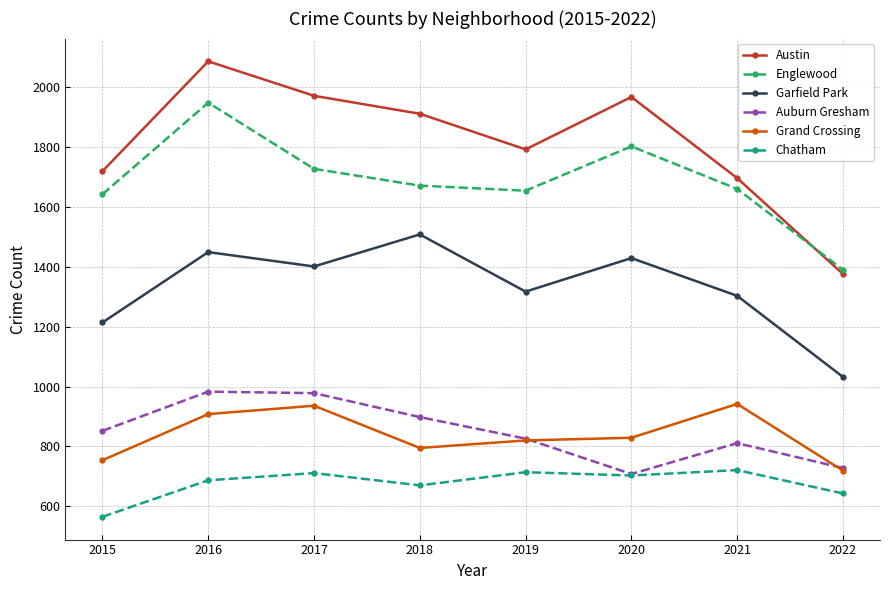

Is the value of Chatham at 2021 greater than the value of Englewood at 2017?

No